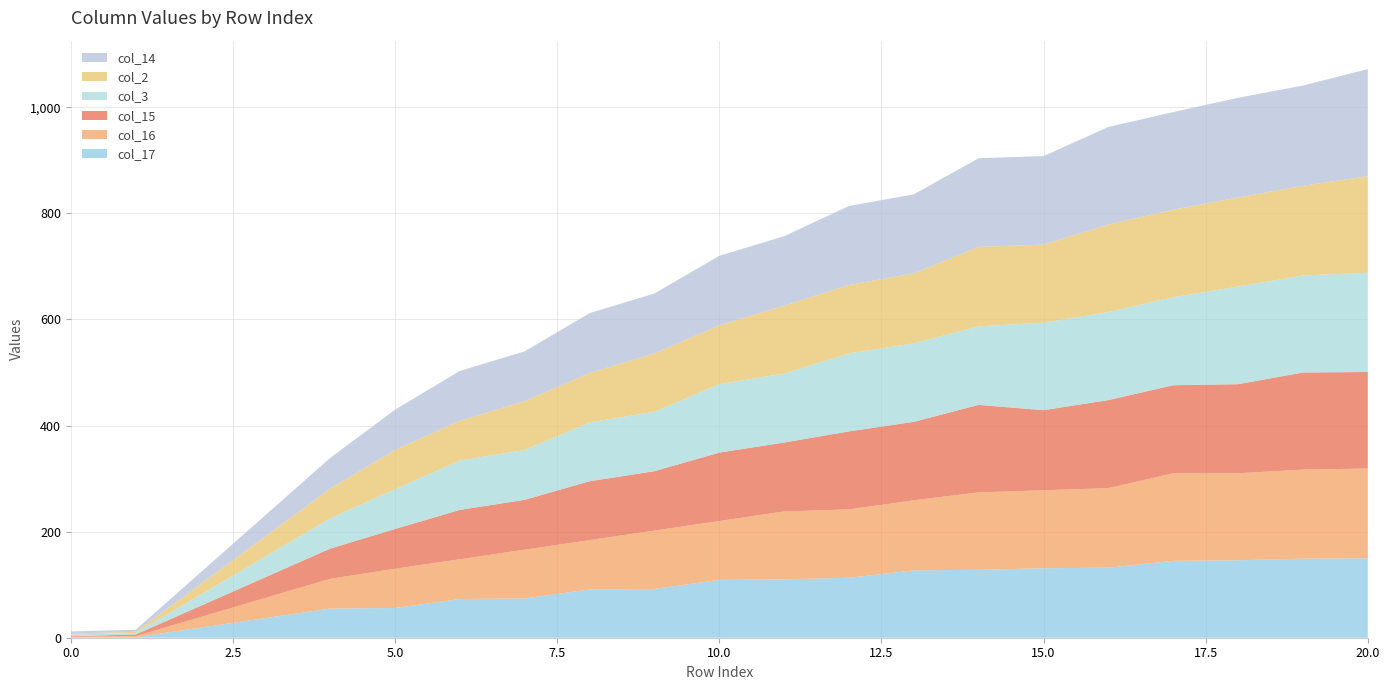

Reading left to right, extract all data points from this chart.

col_17: 1	1	19	37	55	56	73	74	91	92	109	110	113	127	128	131	132	145	146	149	150
col_16: 1	2	20	38	56	74	75	92	93	110	111	128	129	132	146	147	150	165	164	168	169
col_15: 1	3	21	39	57	75	93	94	111	112	129	130	147	148	165	151	166	166	168	183	182
col_3: 3	3	21	39	57	75	93	94	111	112	129	130	147	148	148	165	166	166	184	183	187
col_2: 2	2	20	38	56	74	75	92	93	110	111	128	129	132	150	147	165	165	168	169	182
col_14: 4	4	22	40	58	76	94	94	113	113	131	131	149	149	167	167	184	184	188	189	202